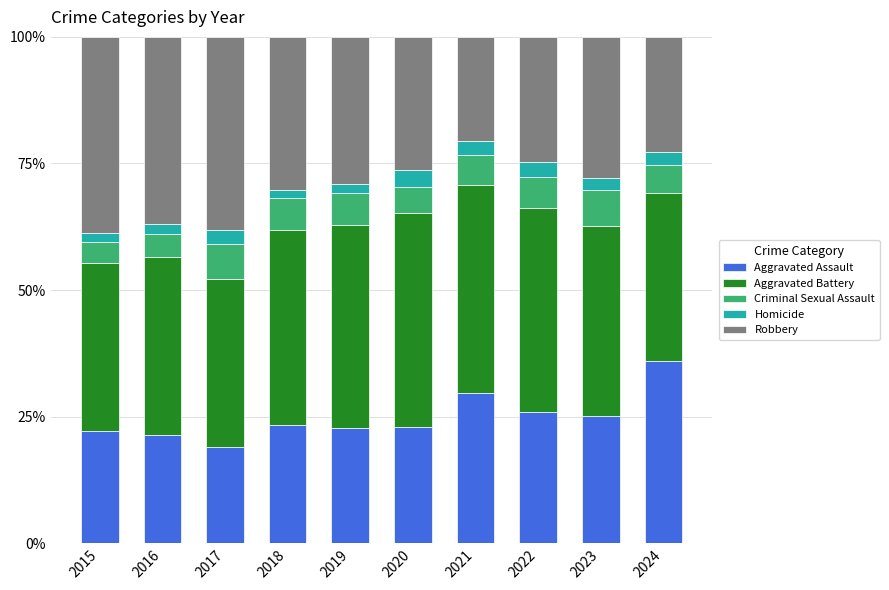

Which category has the lowest value in the Aggravated Assault series?

2017